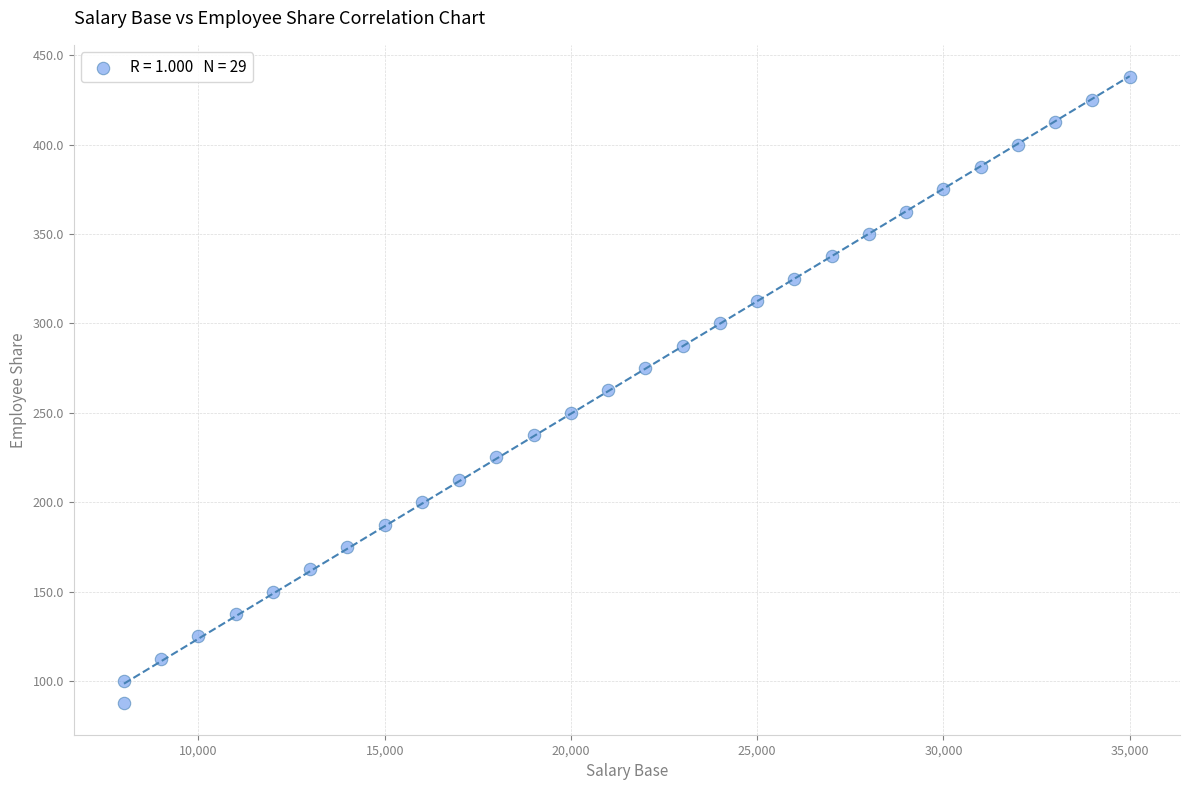

What is the range of Y values (max minus min)?

350.0